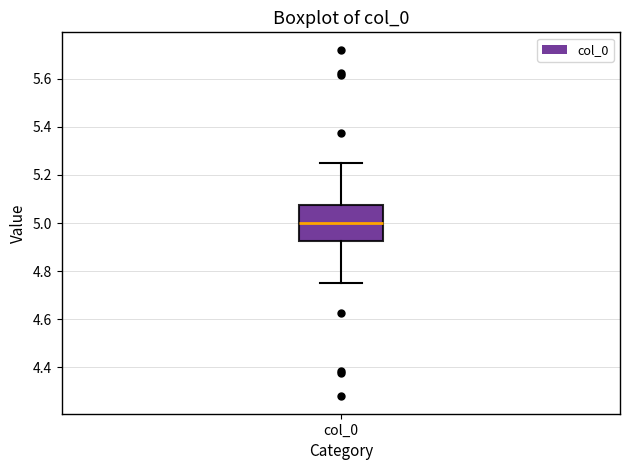

Transcribe this box plot: give where the median line is, the range the box spans, and where the two whiskers end, as read against the y-axis. The values are not printed on the chart, so give them approximately, as read against the axis.

median 5.00, box 4.92 to 5.08, whiskers 4.74 to 5.26